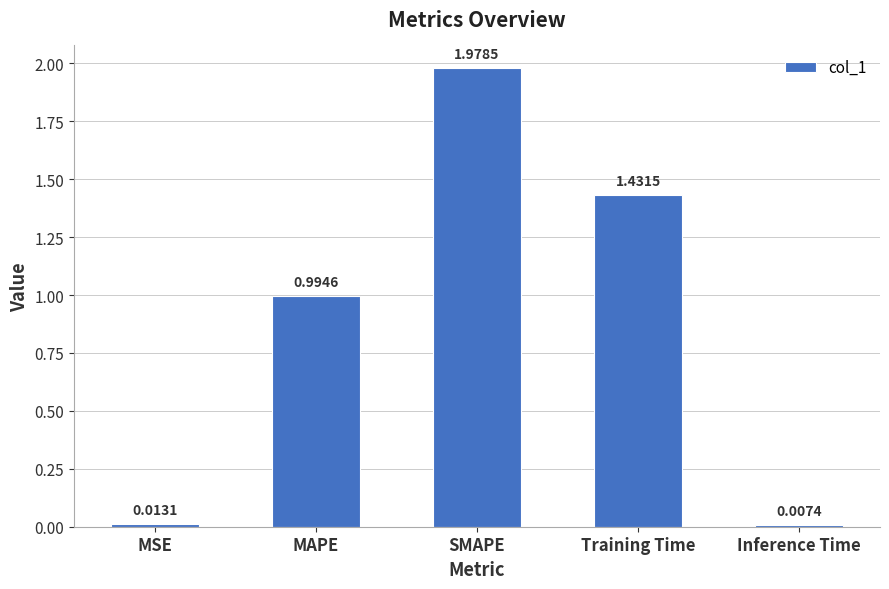

Between MSE and Training Time, which is larger?

Training Time